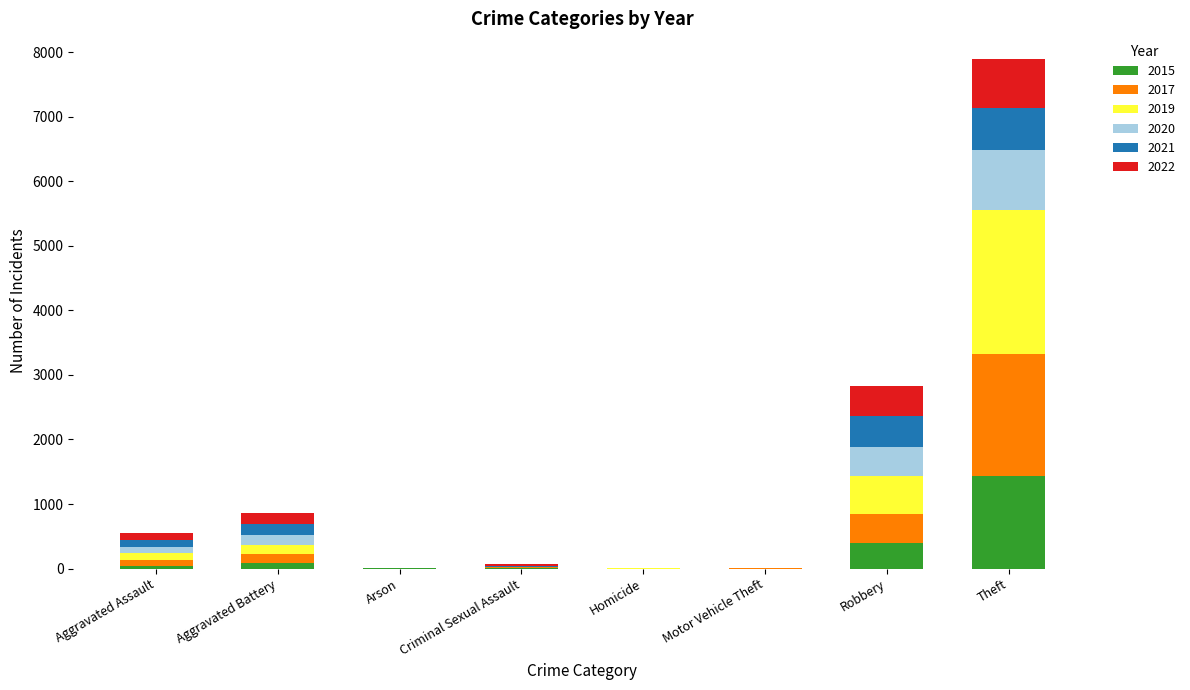

At which category is the sum across all series the highest?

Theft